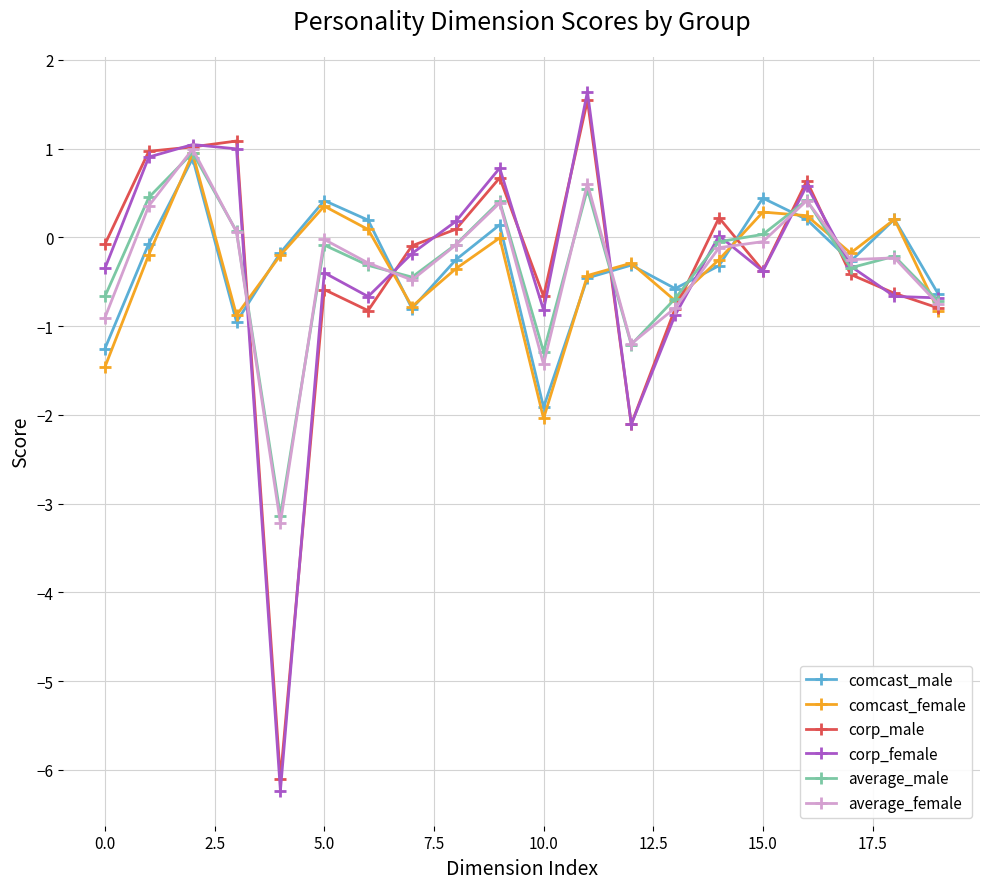

What is the minimum value for corp_male?

-6.1